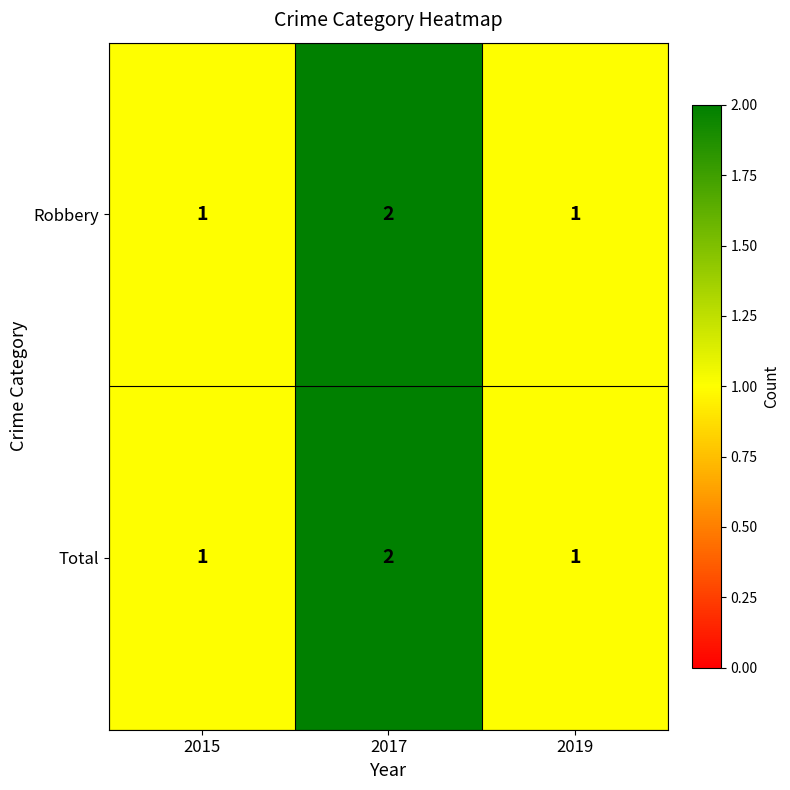

What is the total value across all series at 2019?

2